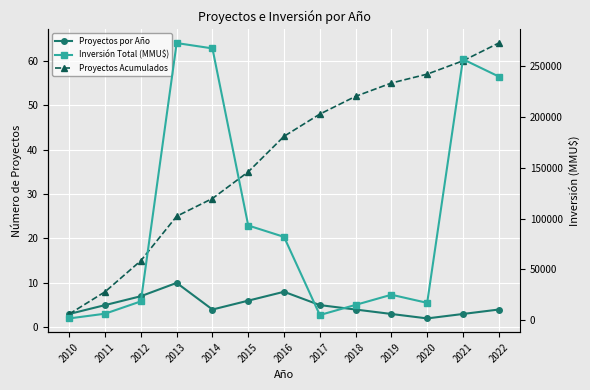

Reading left to right, transcribe all the data shown in this chart.

Proyectos por Año: 3	5	7	10	4	6	8	5	4	3	2	3	4
Proyectos Acumulados: 3	8	15	25	29	35	43	48	52	55	57	60	64
Inversión Total (MMU$): 1669	6319	18475	272975	267700	93213	82000	5000	15000	25000	17000	257000	240000